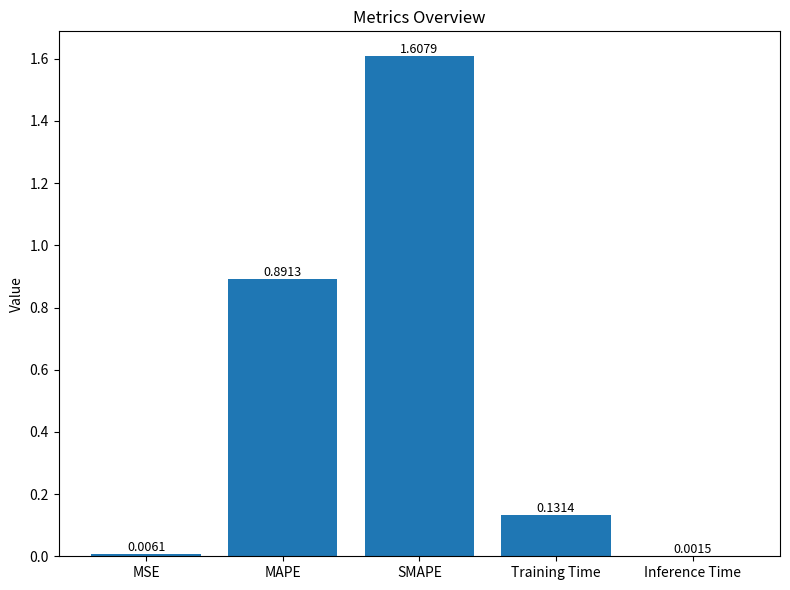

The chart shows a value of 1.3 at MAPE. True or false?

False